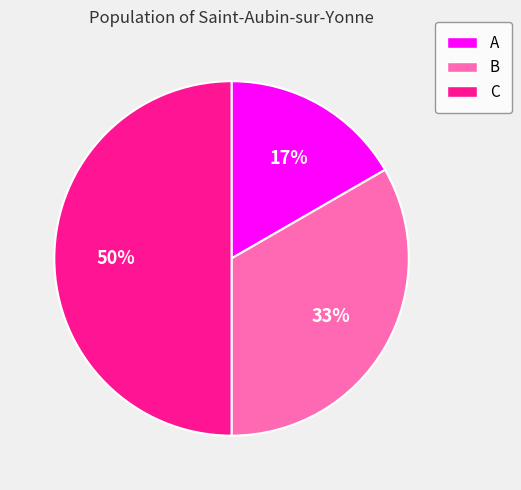

Which category has the biggest portion of the pie?

C